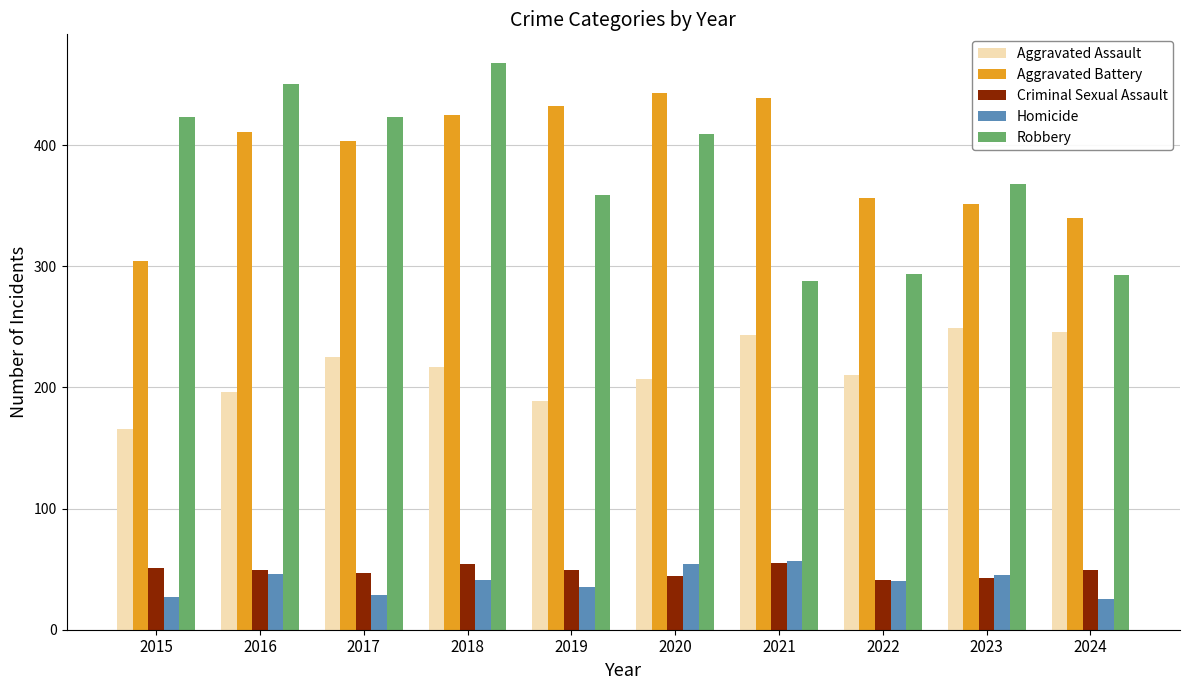

True or false: Homicide has a value of 54 at 2020.

True